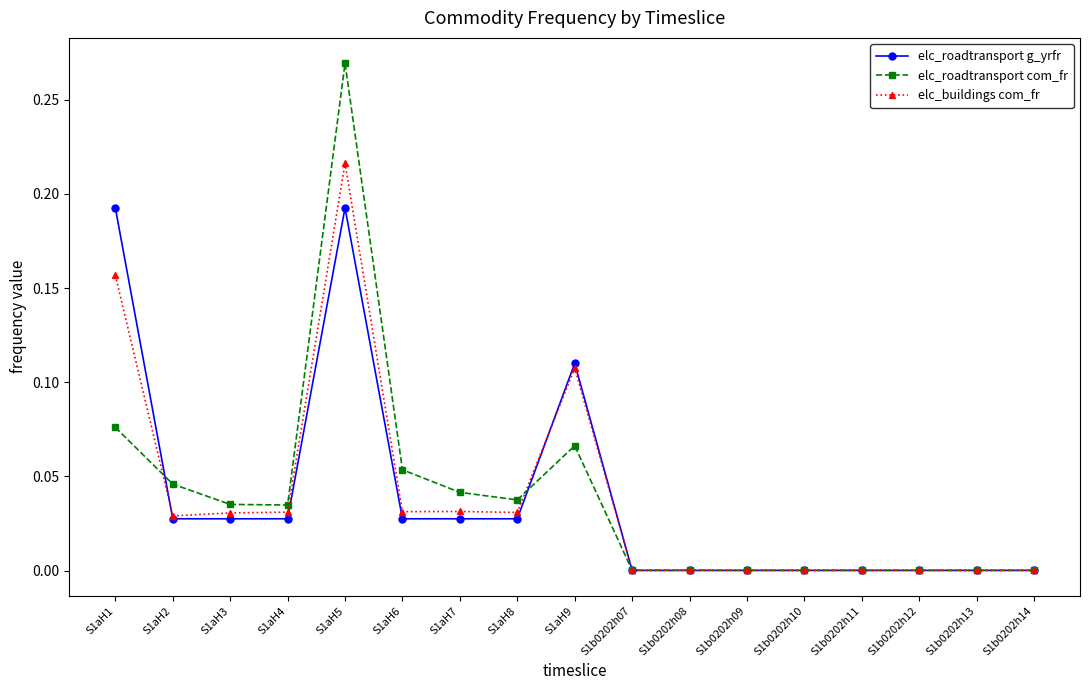

How many lines are shown in the chart?

3